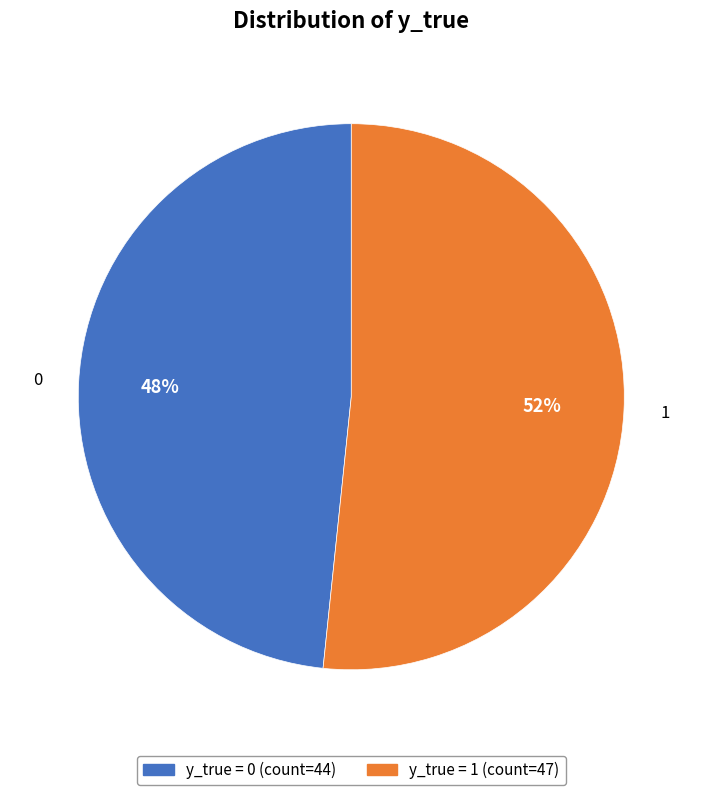

Does any single category account for the majority?

Yes